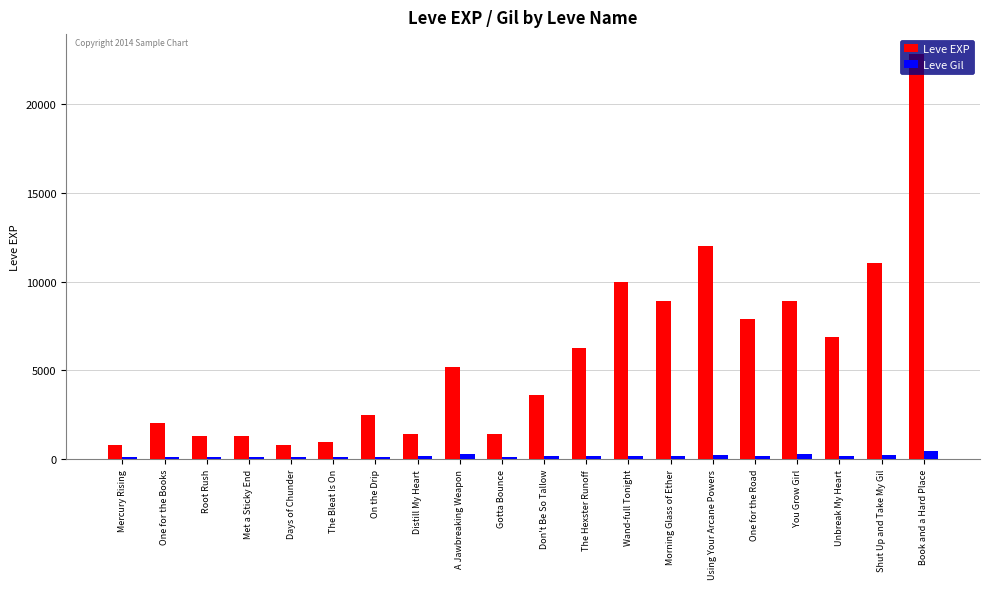

Between Distill My Heart and Unbreak My Heart, which series saw the biggest shift?

Leve EXP